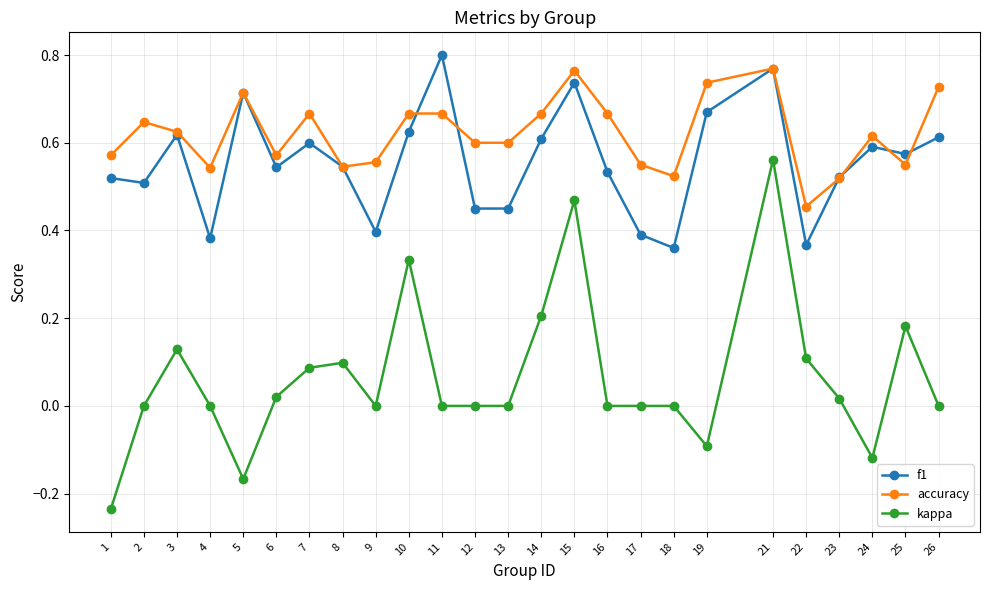

Which series changed the most between 14 and 22?

f1